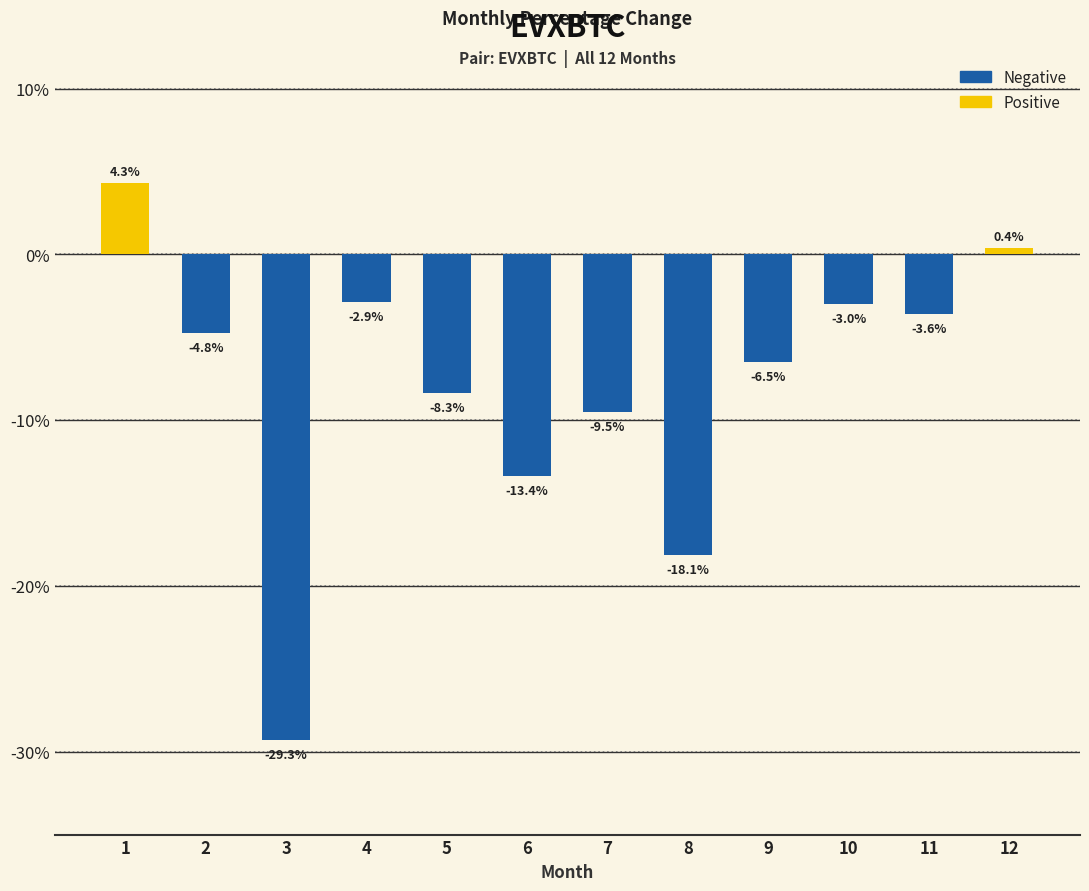

What is the value of the 8th bar from the left?

-18.1